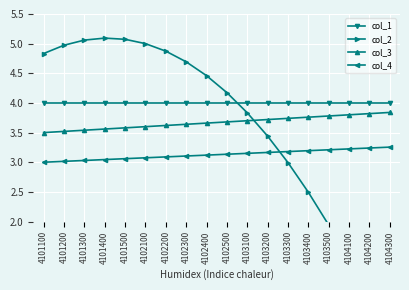

Rank the series by their maximum value, from highest to lowest.

col_2, col_1, col_3, col_4